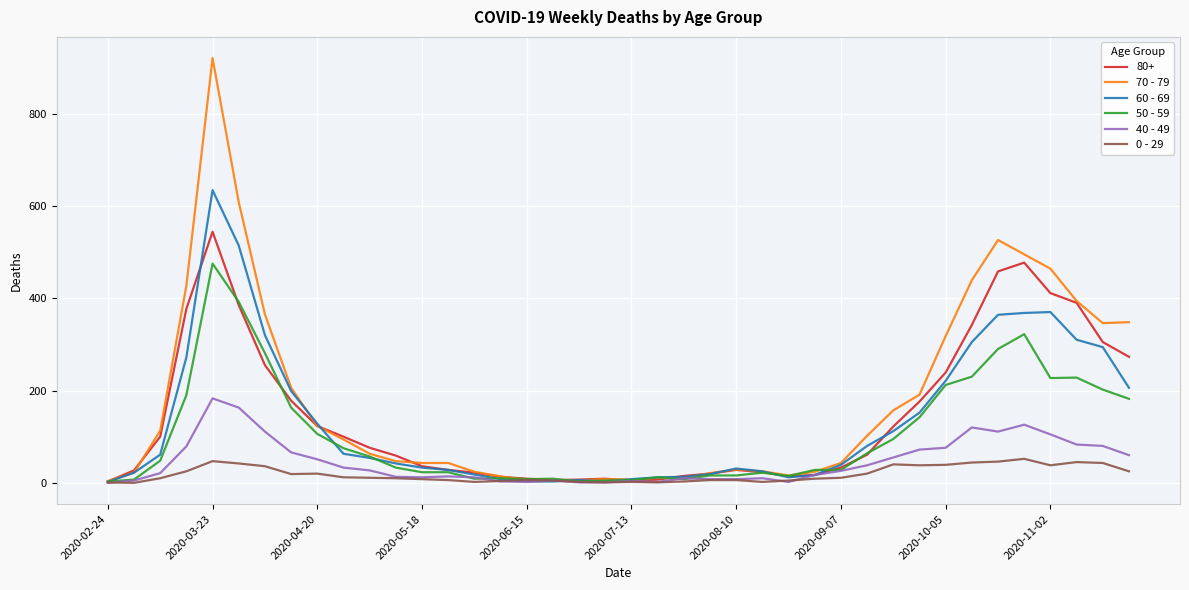

Count the number of data series in this chart.

6